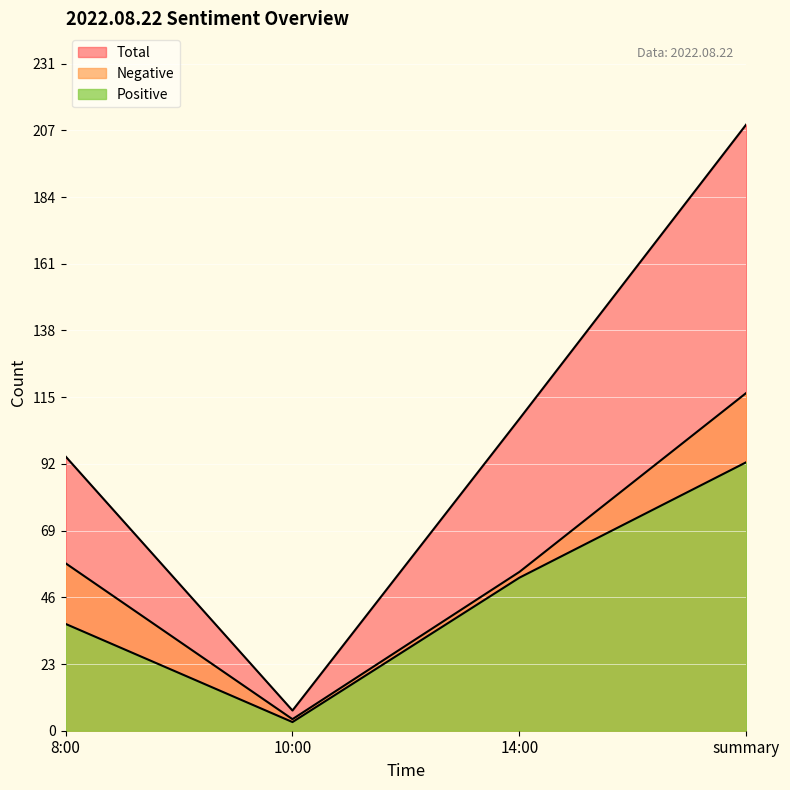

At how many categories does at least one series exceed 71?

3